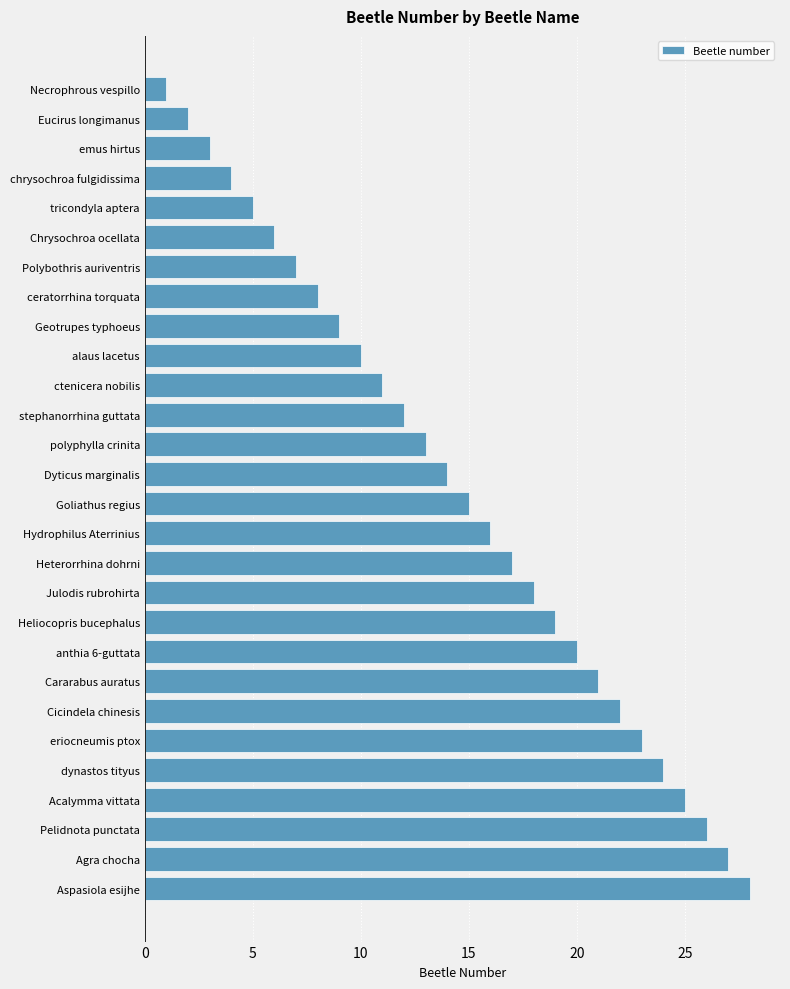

Does the chart contain stacked bars?

No